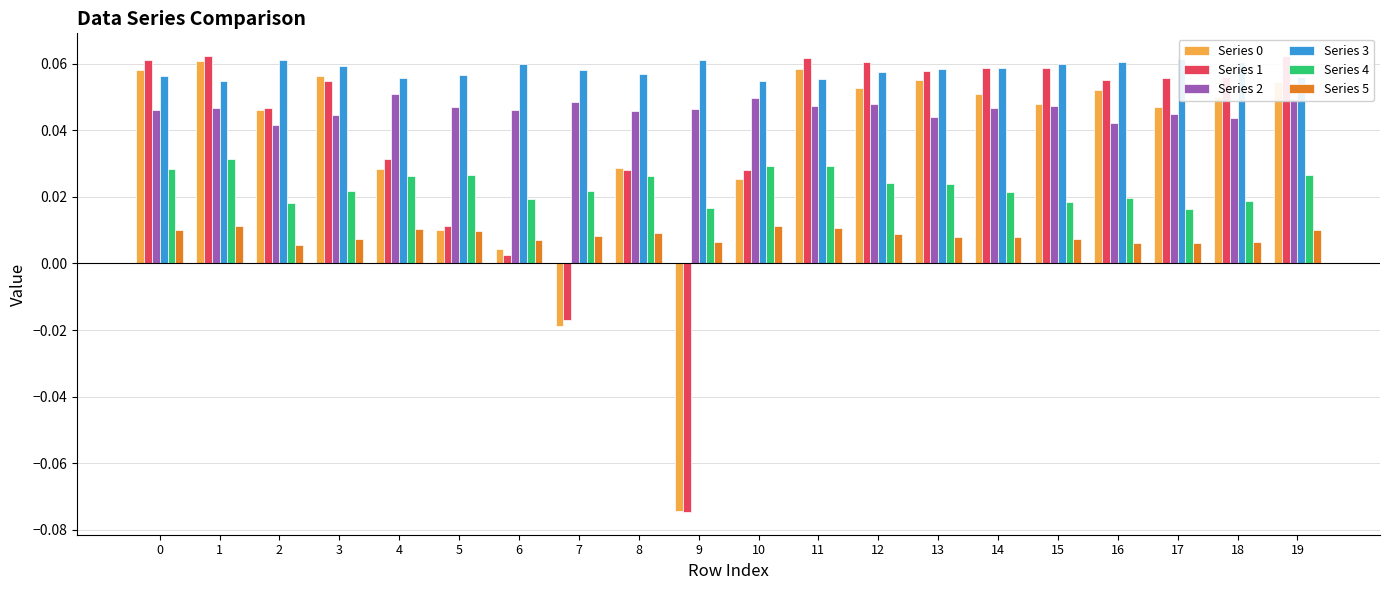

Rank the series by their maximum value, from lowest to highest.

Series 5, Series 4, Series 2, Series 0, Series 3, Series 1